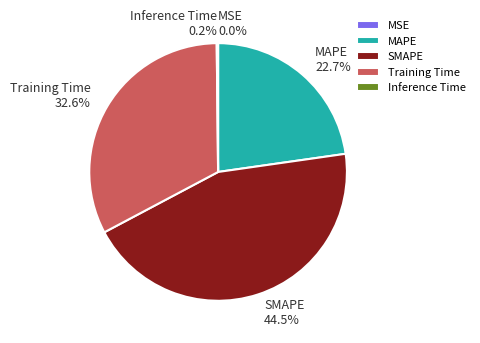

What percentage is NOT represented by Training Time 32.6%?

67.4%